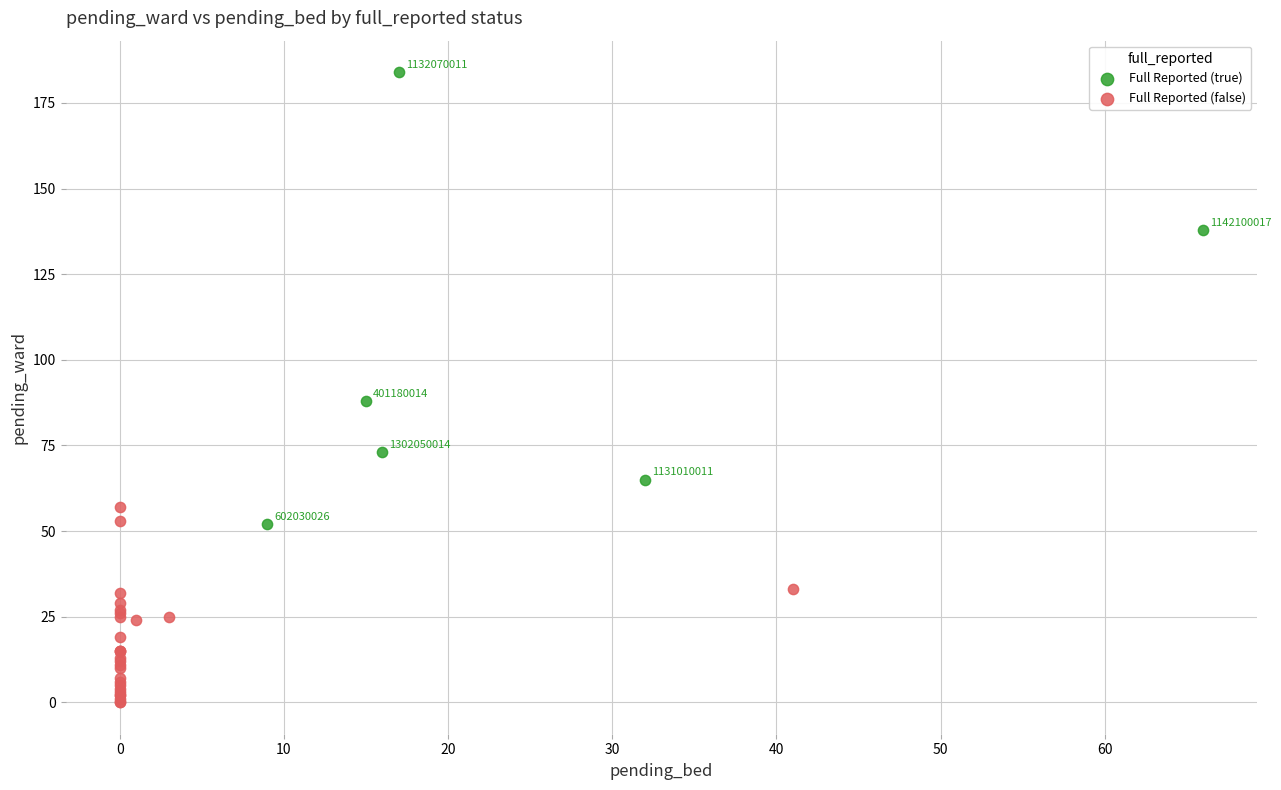

Which series contains the lowest Y value?

Full Reported (false)